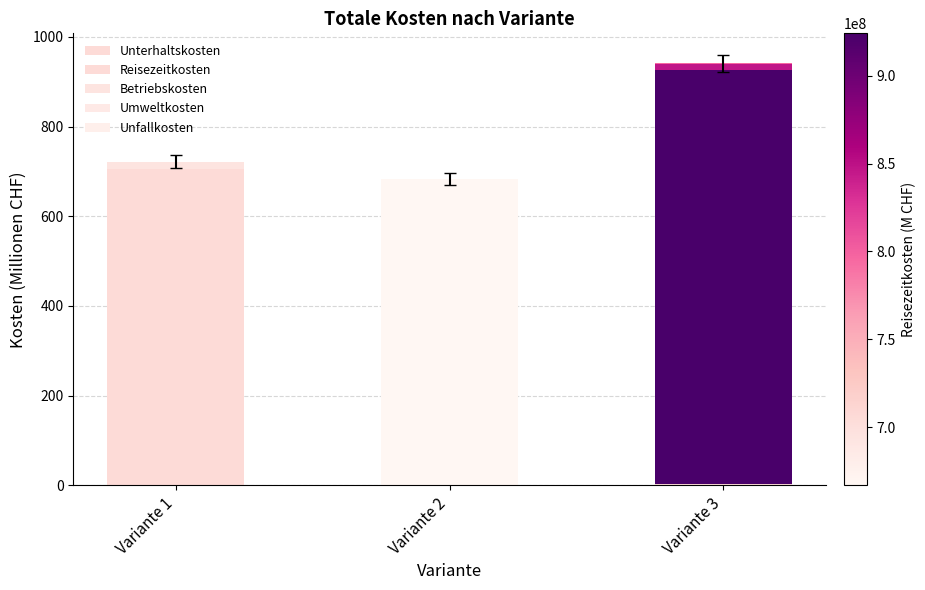

Rank the series by their maximum value, from highest to lowest.

Reisezeitkosten, Betriebskosten, Unterhaltskosten, Umweltkosten, Unfallkosten